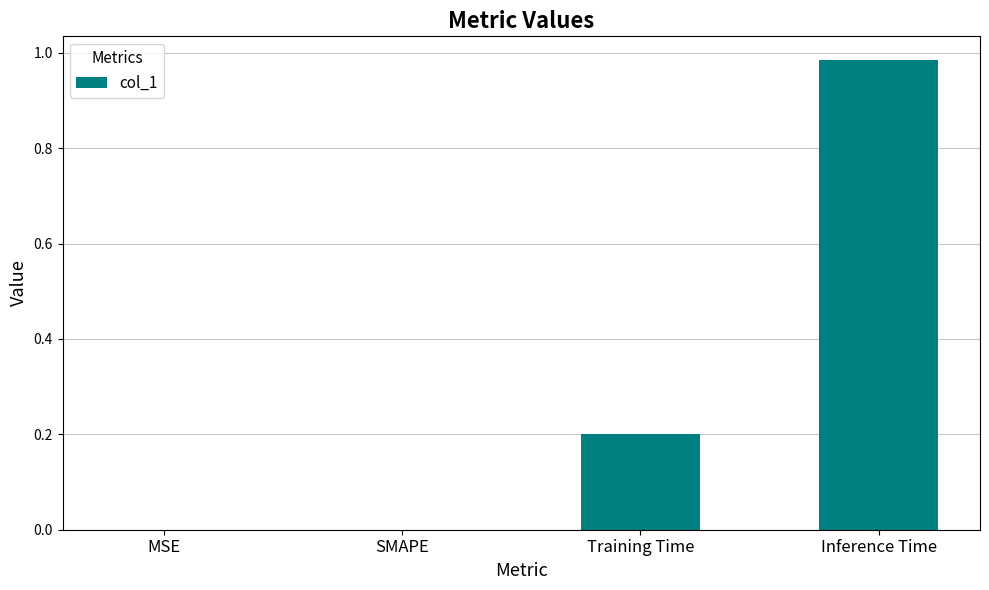

True or false: the data shows 0.4 at Inference Time.

False